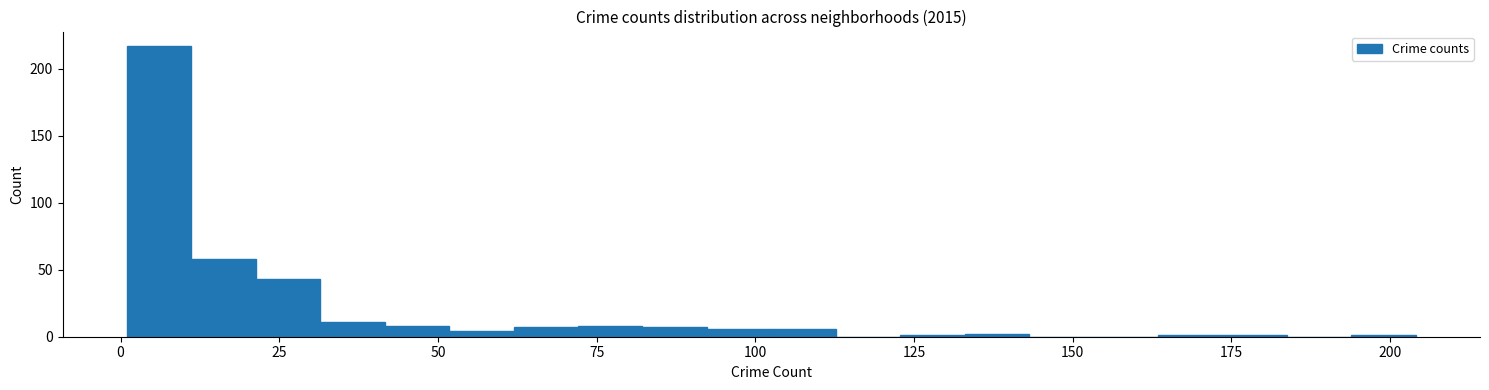

Read against the x-axis, roughly where is the centre of the tallest bar?

5